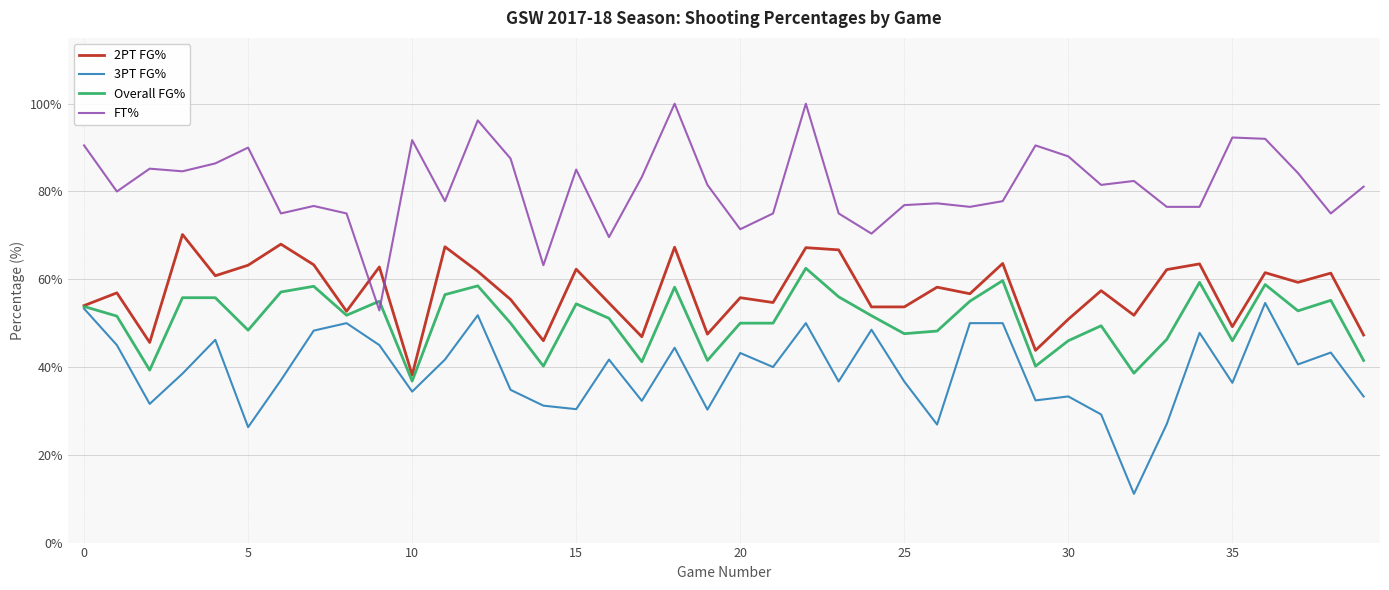

Rank the series by their average value, from lowest to highest.

3PT FG%, Overall FG%, 2PT FG%, FT%